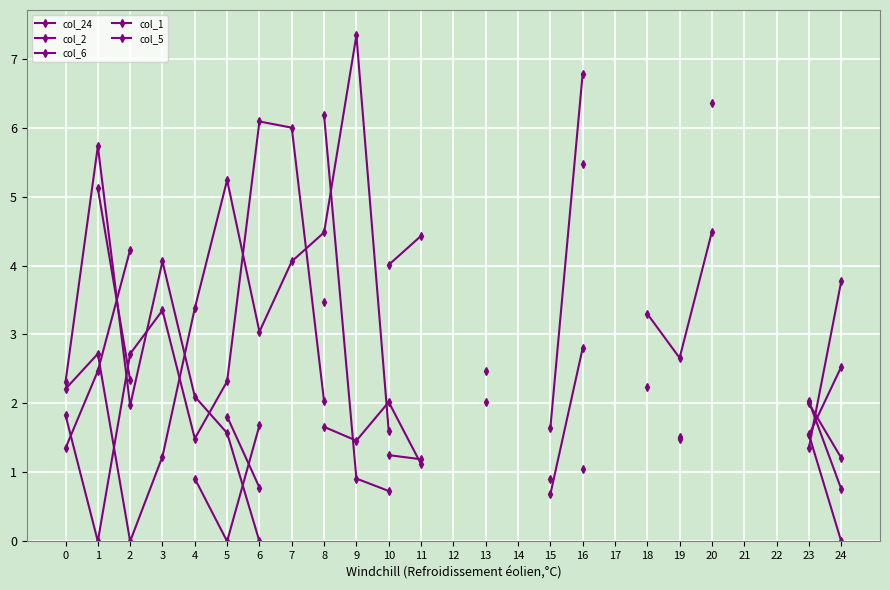

What is the value of the col_6 point at the 4th from the left?

4.1